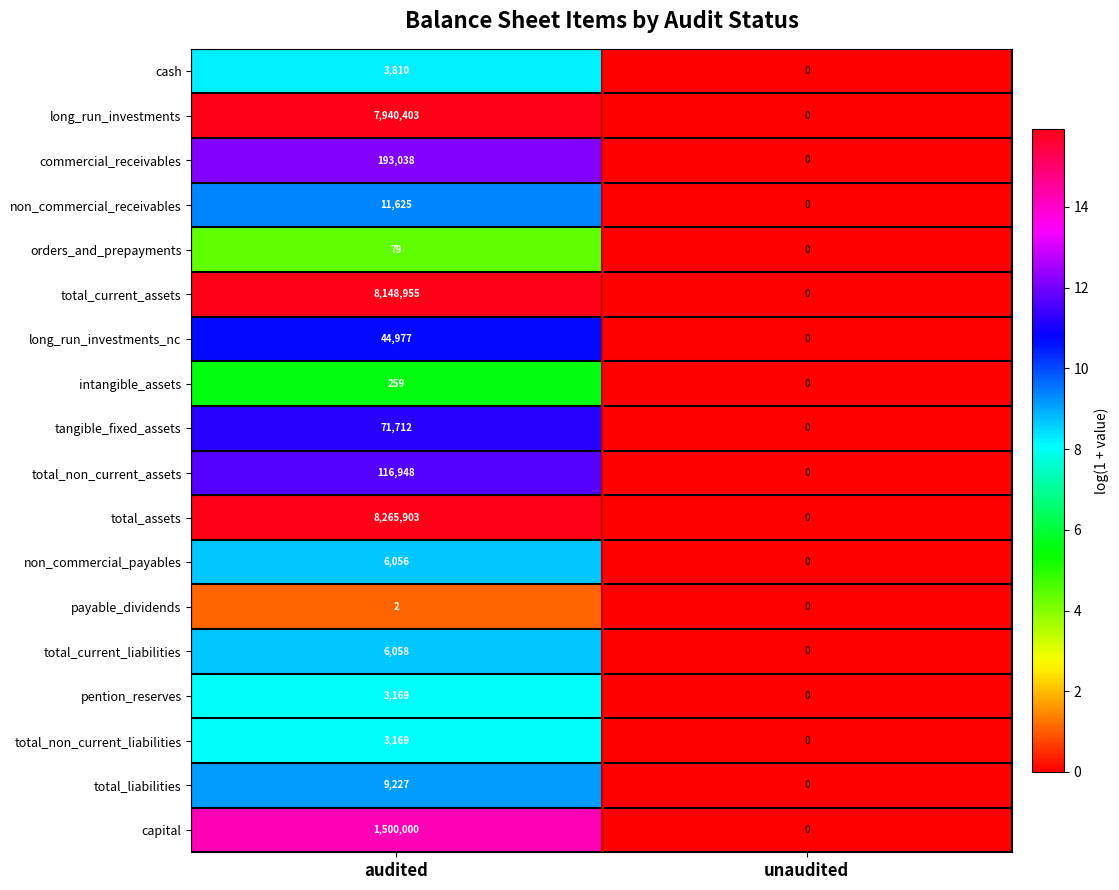

What is the average value of the total_assets series?

4132952